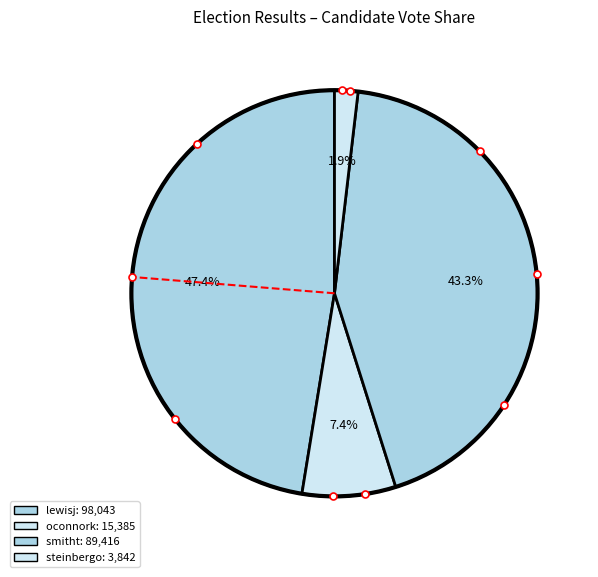

What percentage is NOT represented by oconnork?

92.6%